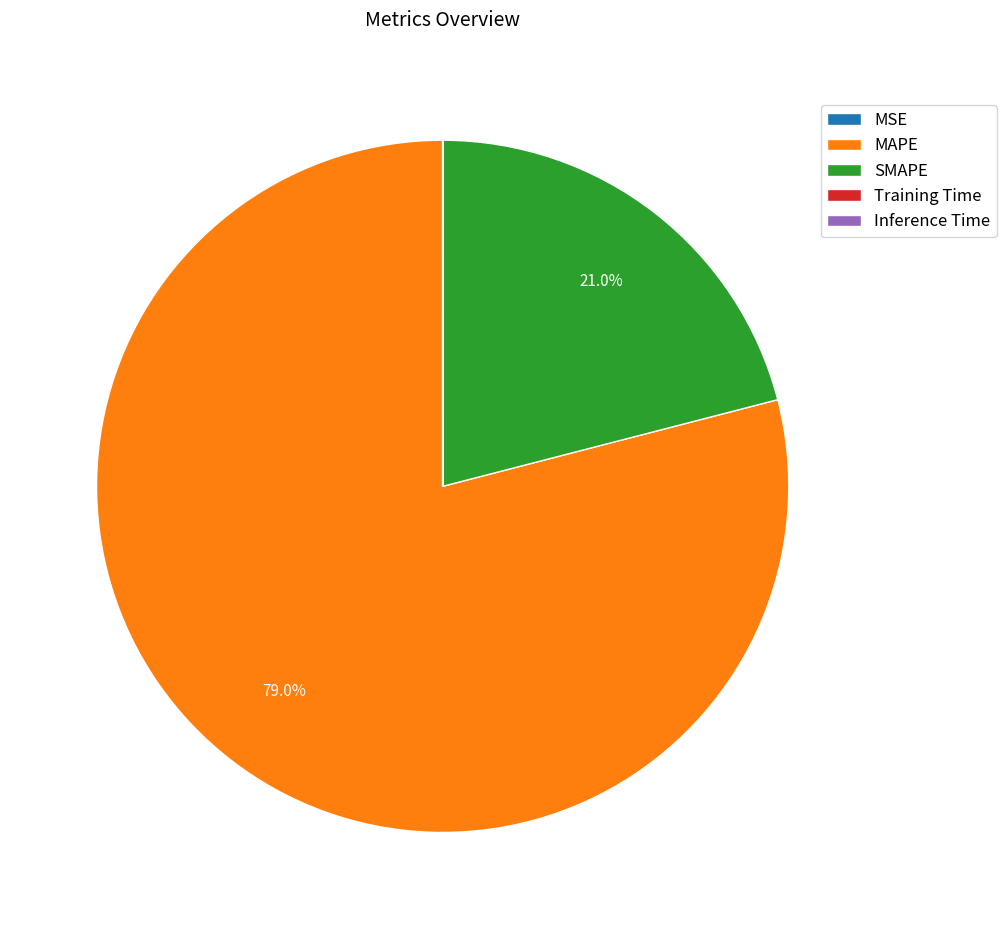

Does MAPE account for over 50% of the chart?

Yes